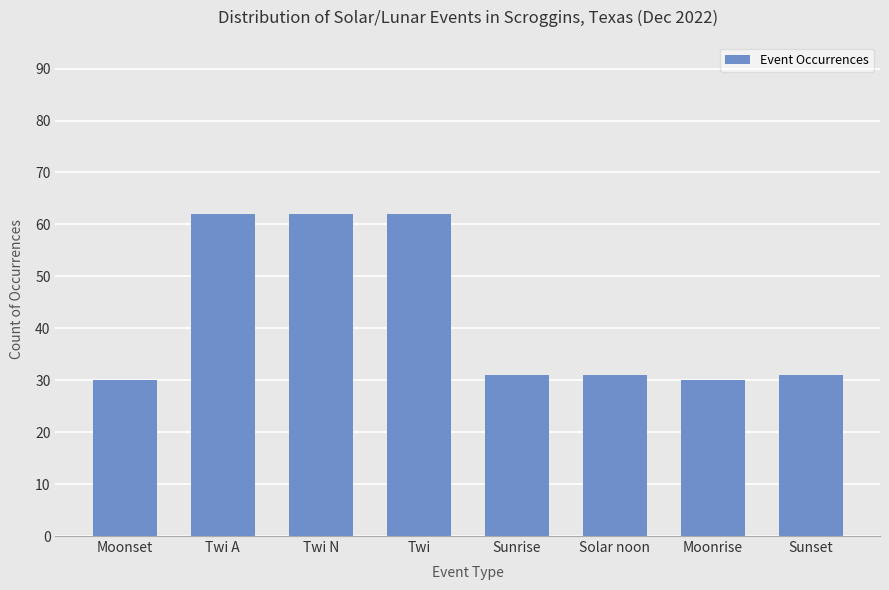

What is the change in value from Twi A to Moonrise?

-32